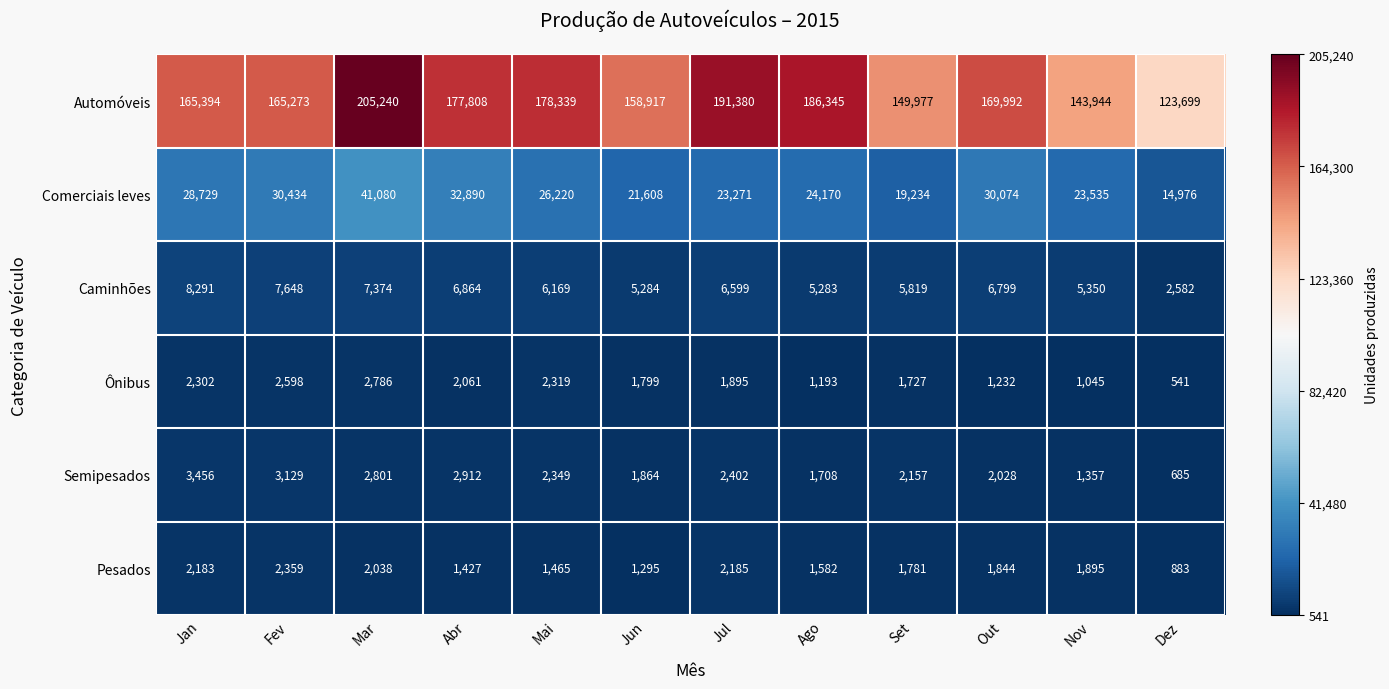

Is the value of Pesados at Out greater than the value of Semipesados at Jul?

No